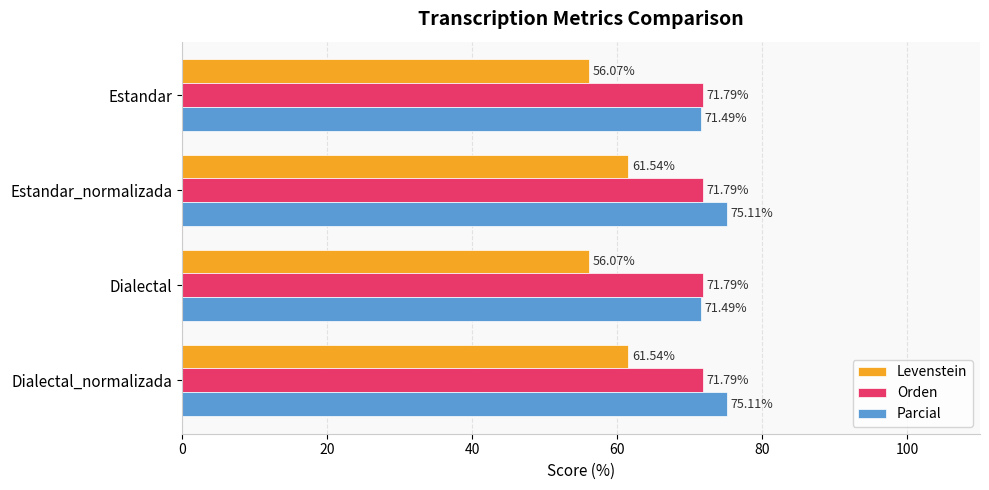

What is the average value of the Orden series?

71.8